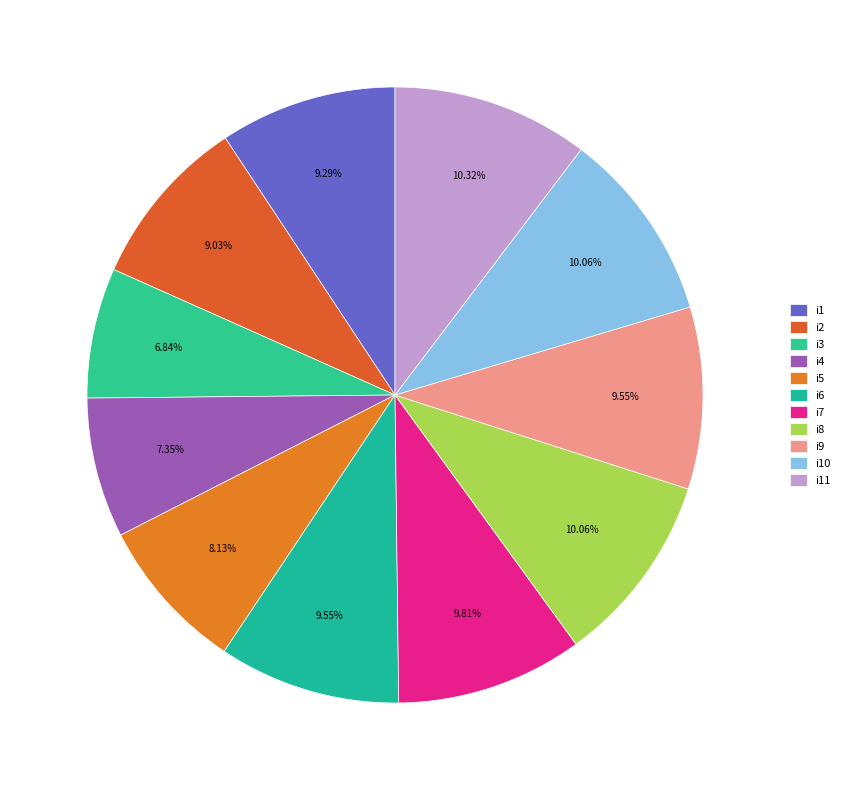

How many segments does this pie chart have?

11